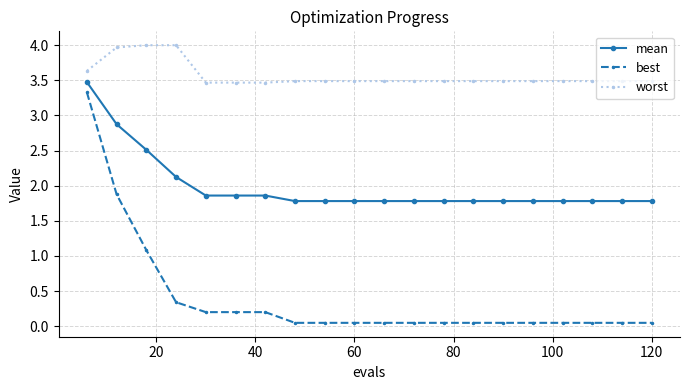

What is the difference between the second highest and minimum values in the mean series?

1.1